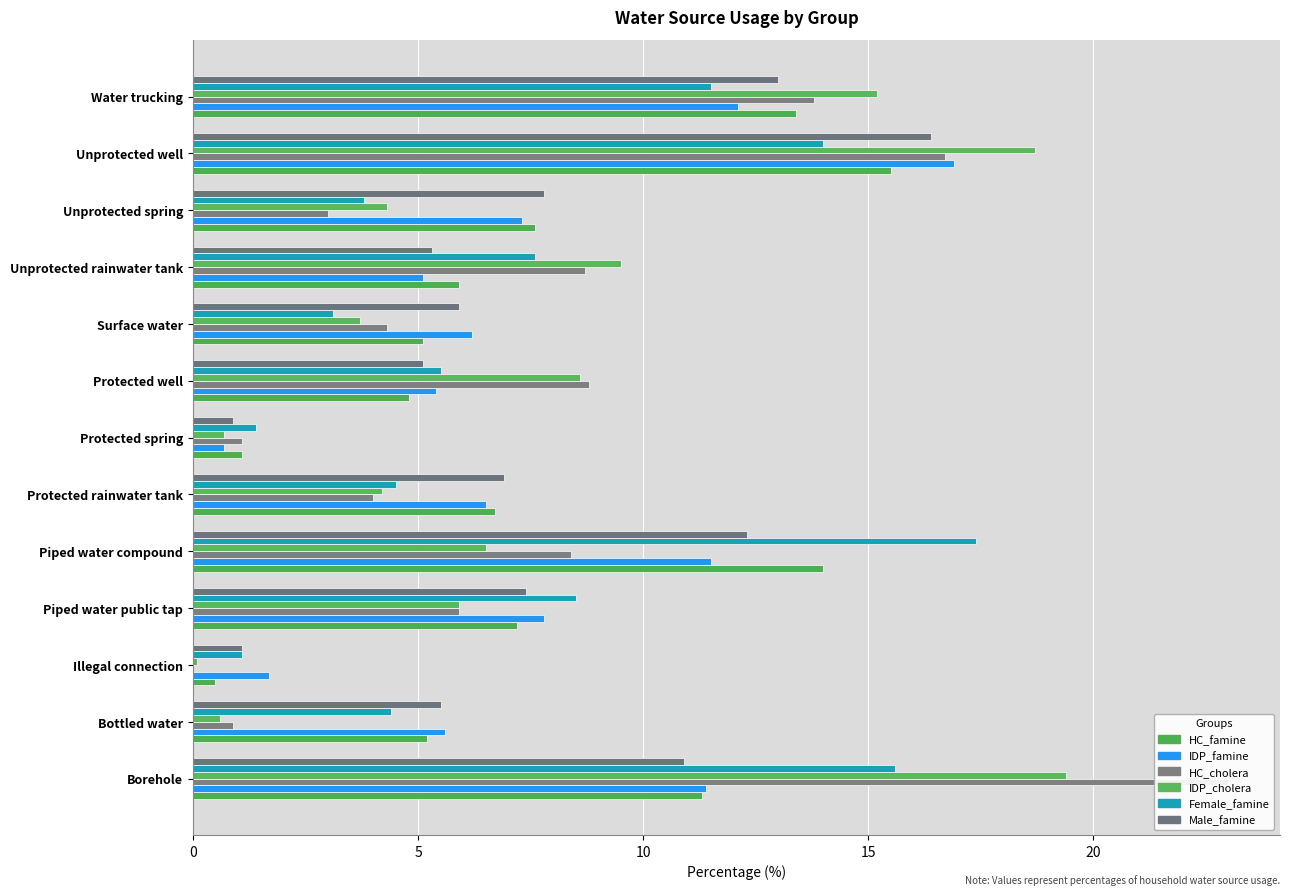

What is the total value across all series at Bottled water?

22.2